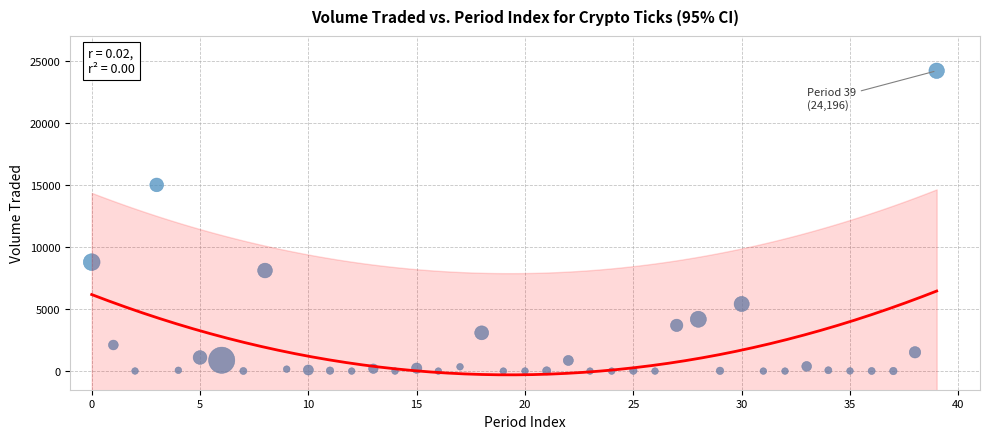

What Y value in the scatter plot is closest to 12098?

15000.0